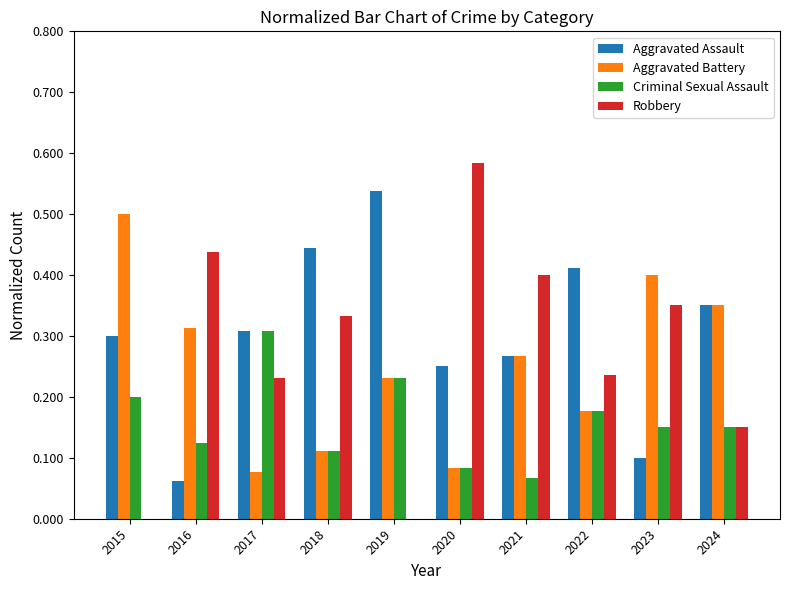

Which series changed the most between 2018 and 2019?

Robbery